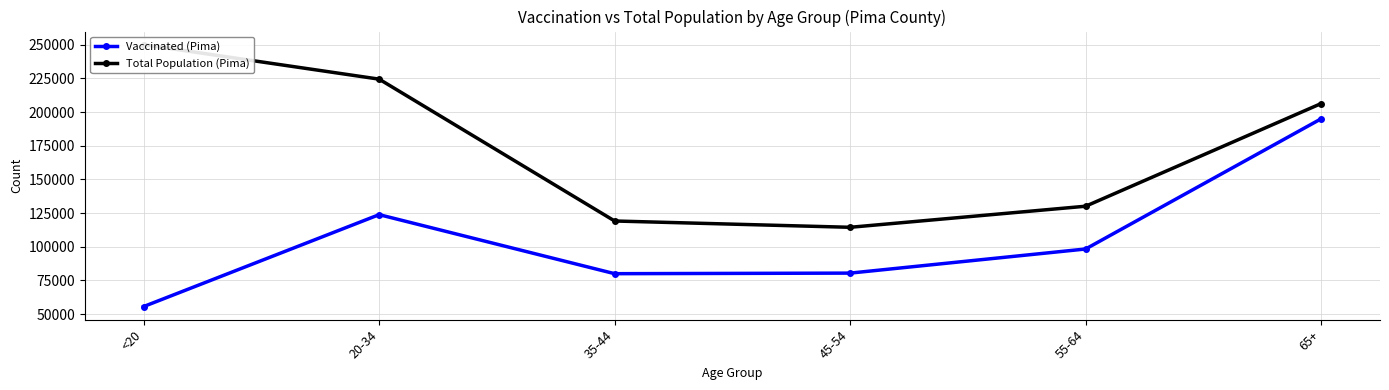

What is the sum of all Total Population (Pima) values?

1044675